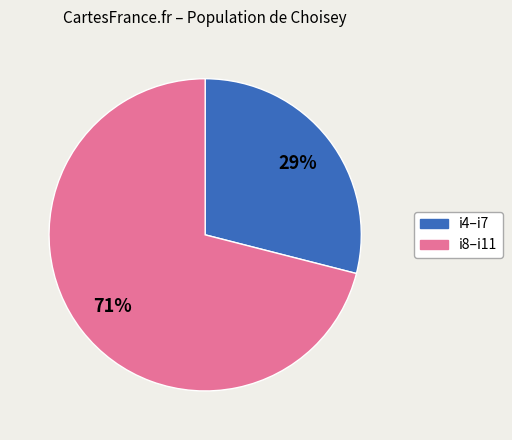

True or false: i8–i11 accounts for 71% of the total.

True